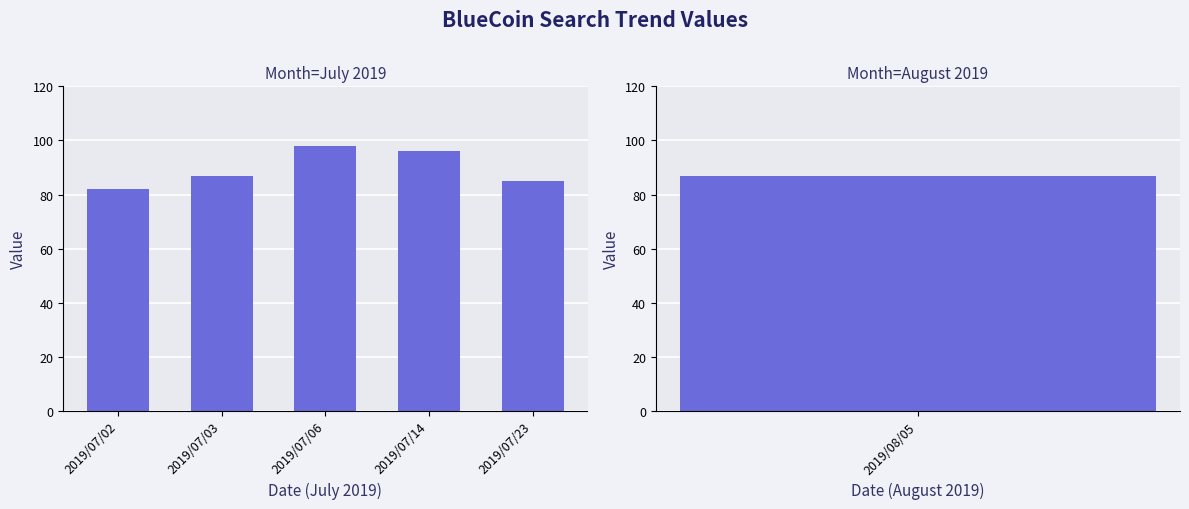

How many series are shown in this chart?

1